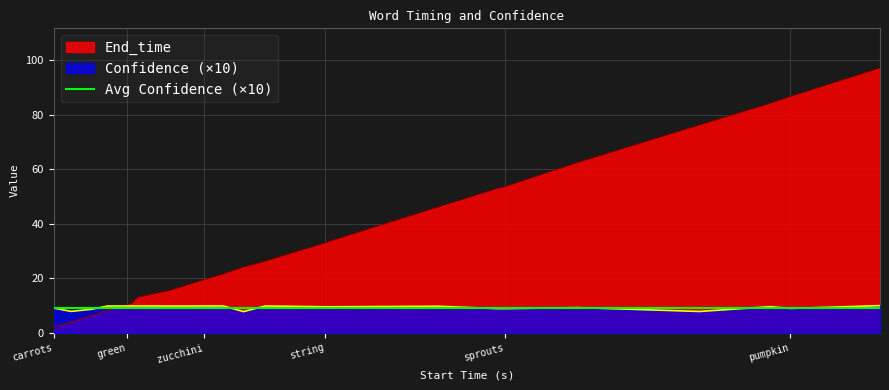

Which series has the largest total across all categories?

End_time